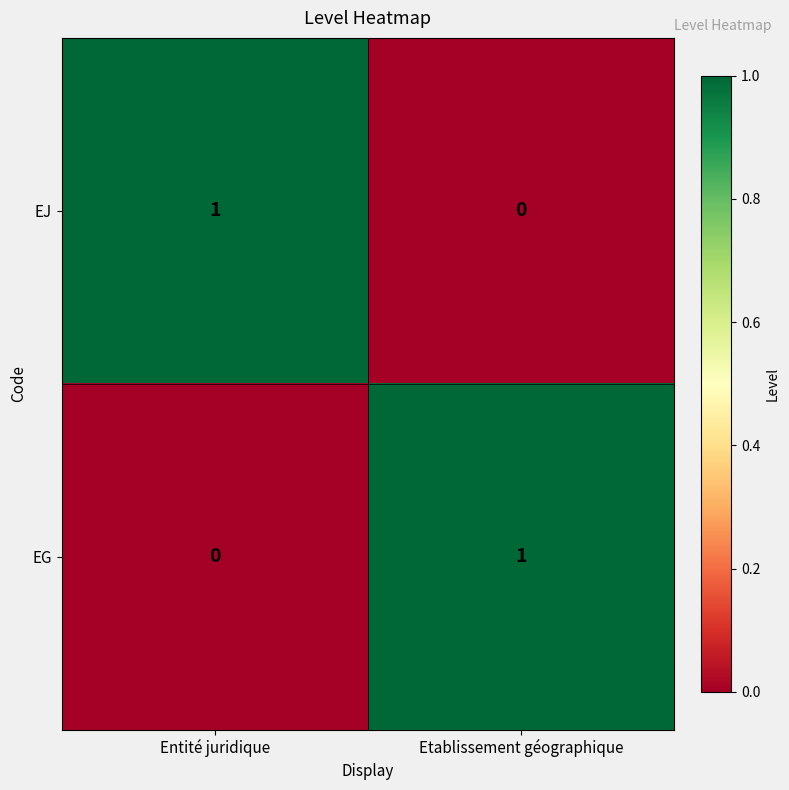

Reading left to right, extract all data points from this chart.

EJ: 1	0
EG: 0	1